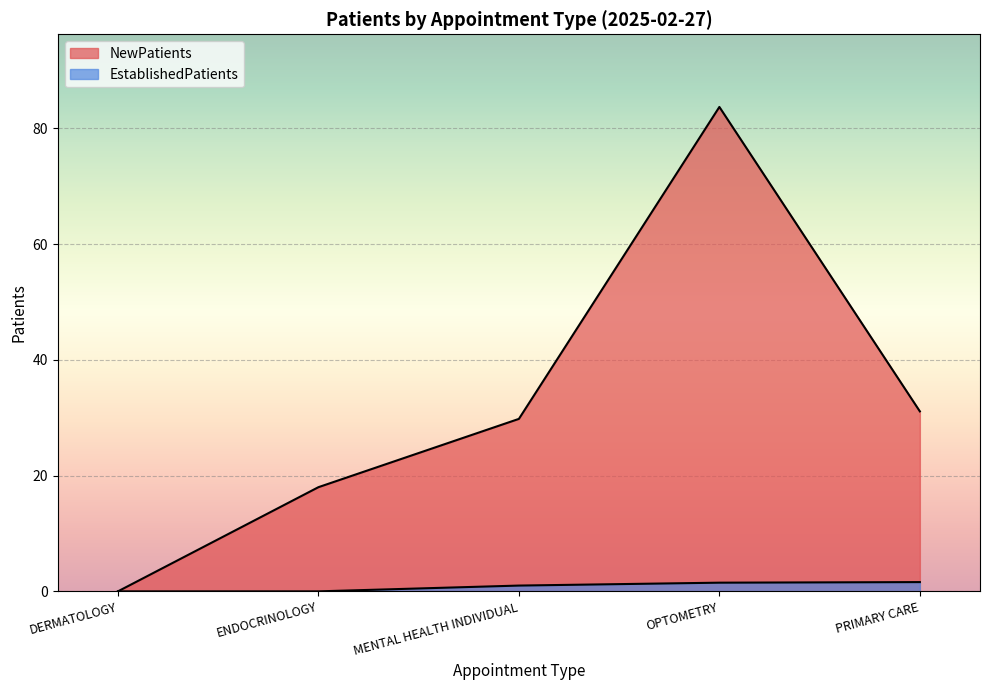

The EstablishedPatients series shows 1.5 at OPTOMETRY. True or false?

True